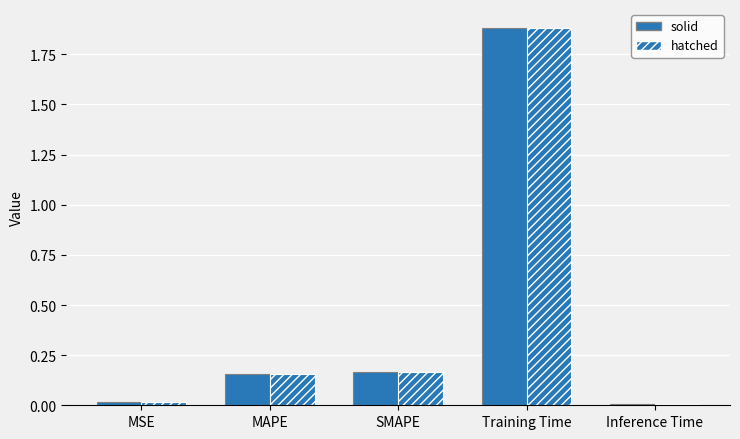

Reading left to right, extract all data points from this chart.

col_1 (solid): MSE=0.0	MAPE=0.2	SMAPE=0.2	Training Time=1.9	Inference Time=0.0
col_1 (hatched): MSE=0.0	MAPE=0.2	SMAPE=0.2	Training Time=1.9	Inference Time=0.0